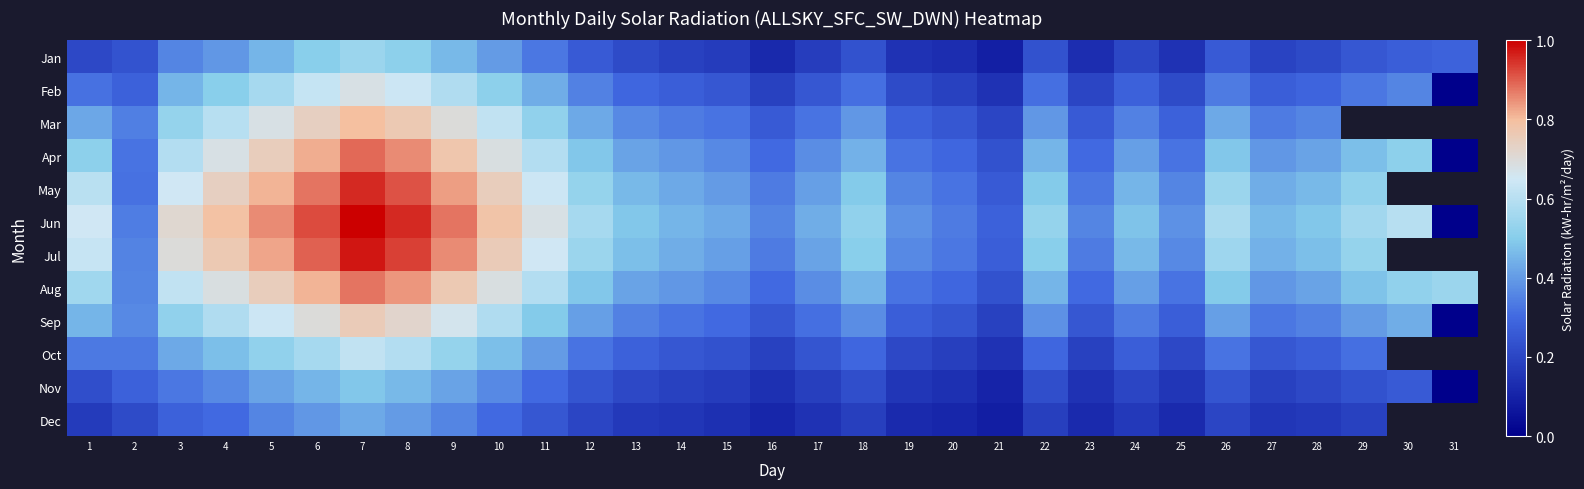

The Jun series shows 0.8 at 4. True or false?

True